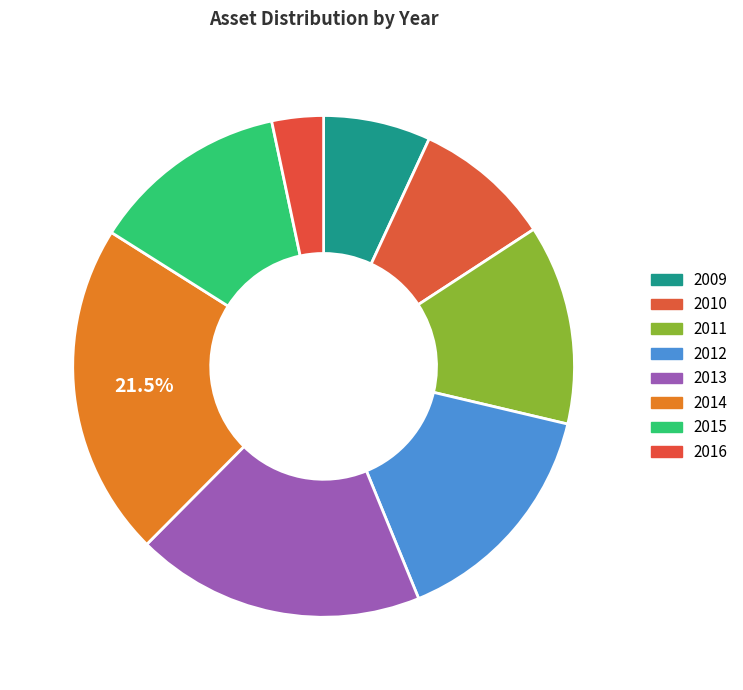

Does any single category account for the majority?

No